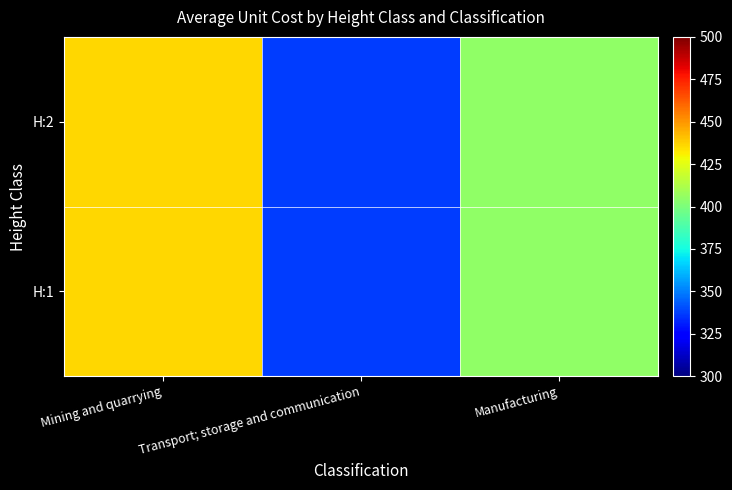

At which category does the chart reach its minimum across all series?

Transport; storage and communication